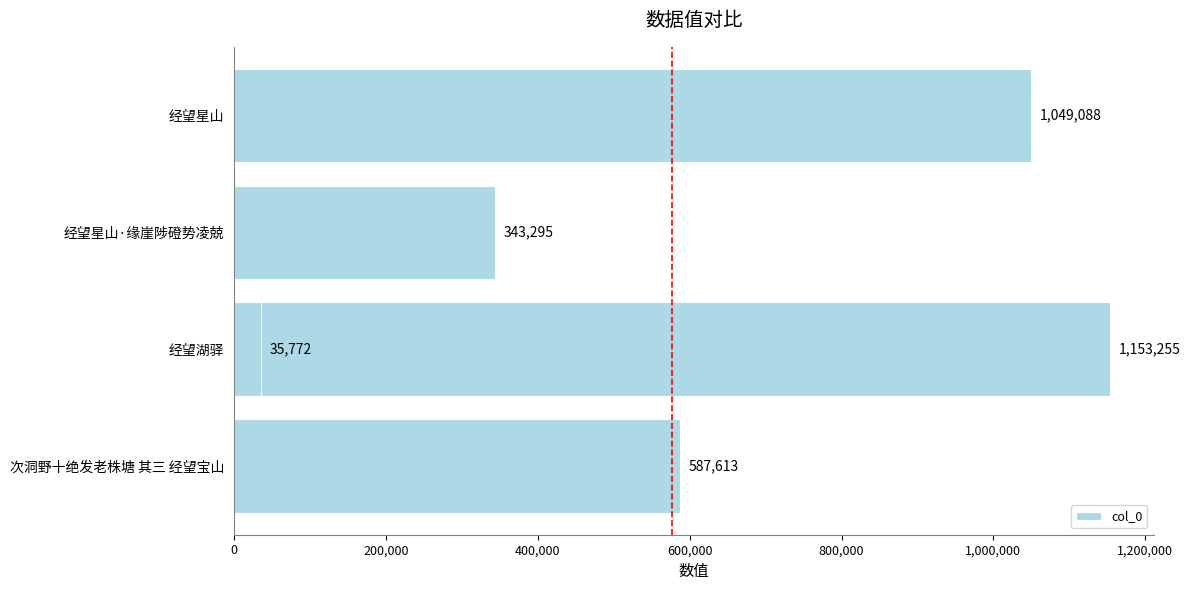

What is the sum of all values?

3169023